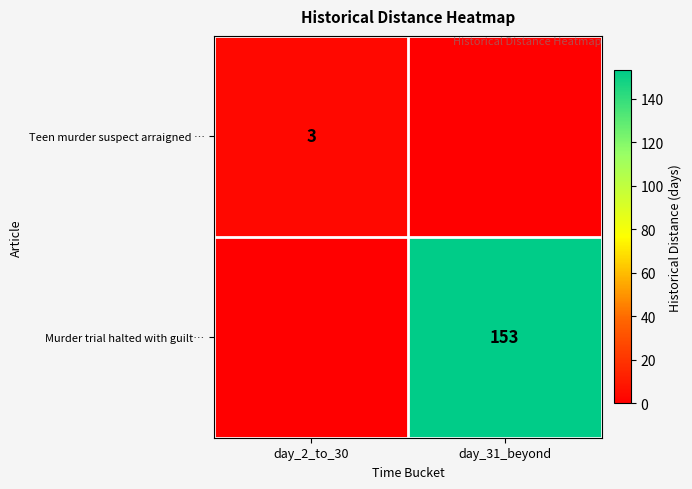

True or false: Murder trial halted with guilt… has a value of 33 at day_31_beyond.

False